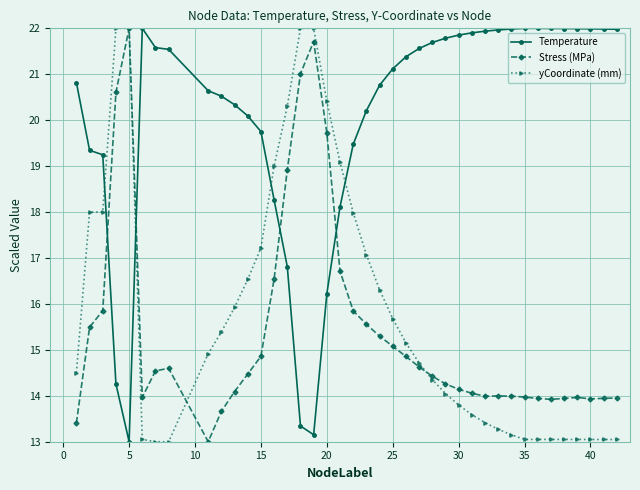

After their last crossing, which series has the higher values: Temperature or Stress (MPa)?

Temperature